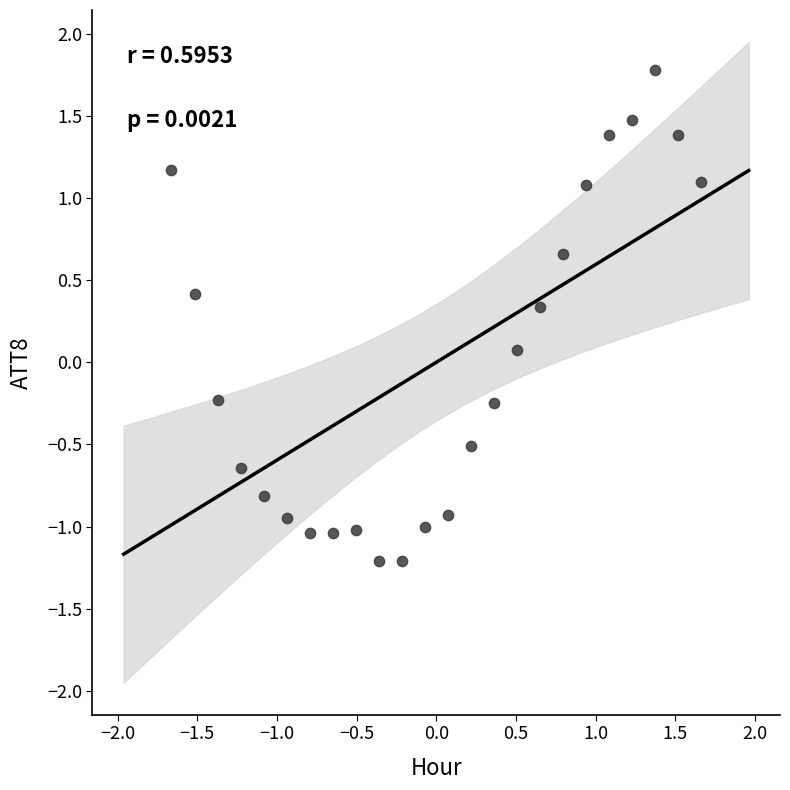

What is the range of Y values (max minus min)?

3.0